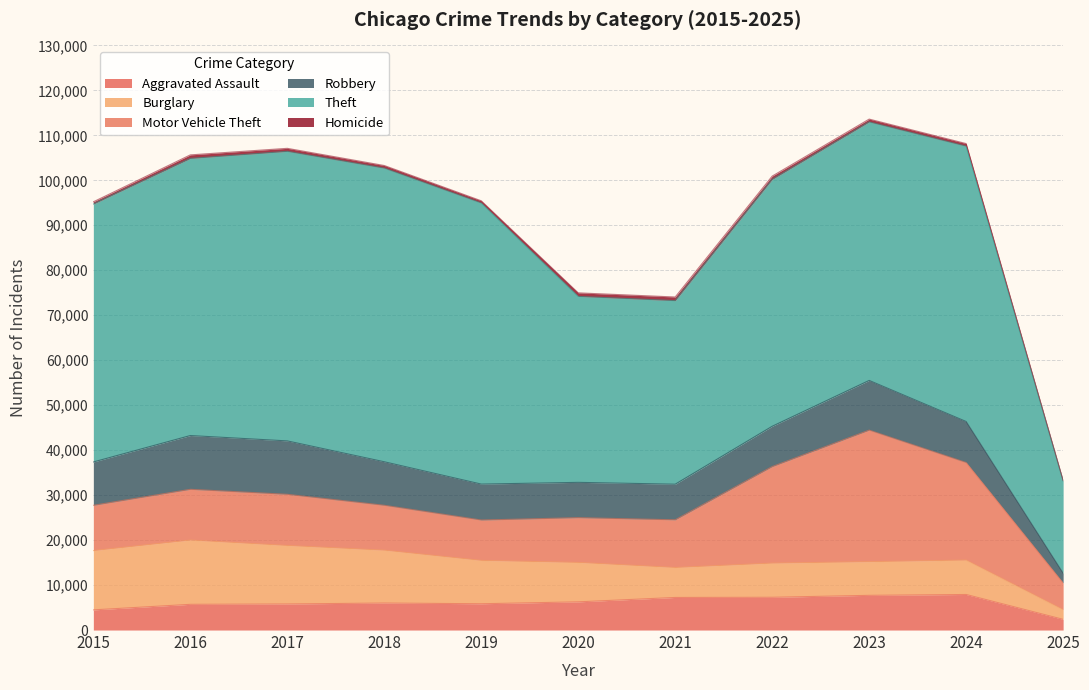

Reading left to right, extract all data points from this chart.

Aggravated Assault: 2015=4480	2016=5713	2017=5793	2018=6002	2019=5841	2020=6265	2021=7242	2022=7281	2023=7712	2024=7901	2025=2372
Burglary: 2015=13184	2016=14289	2017=13001	2018=11747	2019=9638	2020=8758	2021=6662	2022=7594	2023=7484	2024=7651	2025=2158
Motor Vehicle Theft: 2015=10068	2016=11285	2017=11380	2018=9985	2019=8978	2020=9959	2021=10605	2022=21470	2023=29253	2024=21691	2025=5934
Robbery: 2015=9638	2016=11960	2017=11881	2018=9681	2019=7995	2020=7855	2021=7920	2022=8965	2023=11053	2024=9123	2025=2178
Theft: 2015=57352	2016=61623	2017=64386	2018=65289	2019=62498	2020=41349	2021=40820	2022=54897	2023=57481	2024=61217	2025=20492
Homicide: 2015=496	2016=786	2017=672	2018=588	2019=499	2020=787	2021=805	2022=728	2023=630	2024=587	2025=144